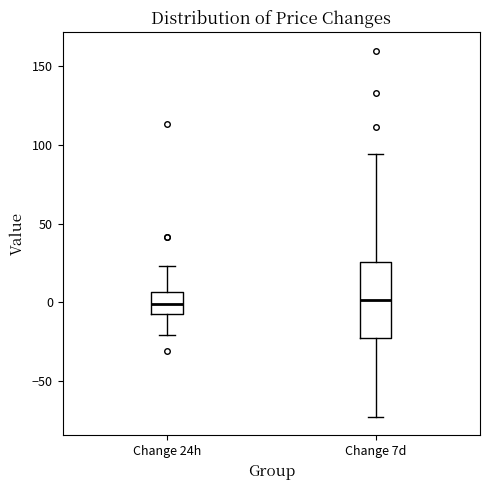

Where is the lower edge of the box for Change 24h on the y-axis? The values are not printed on the chart, so give them approximately, as read against the axis.

-5